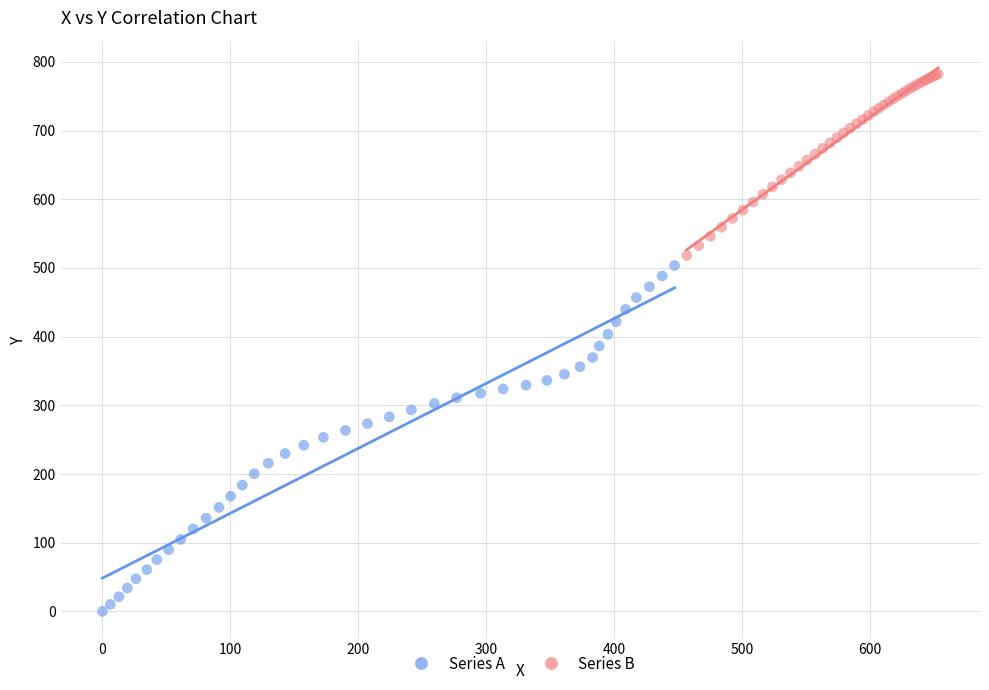

What are all the series names shown in the legend?

Series A, Series B